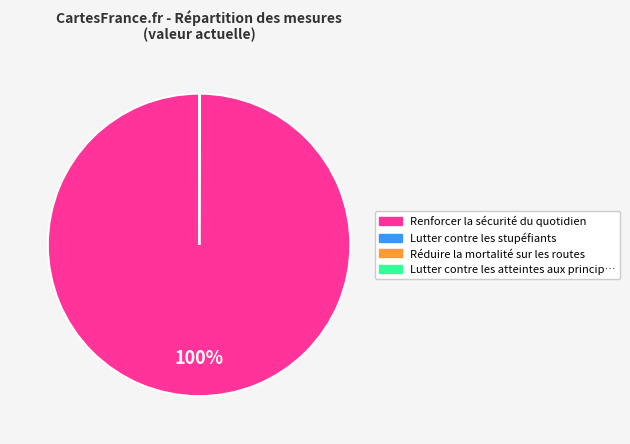

Does any single category account for the majority?

Yes